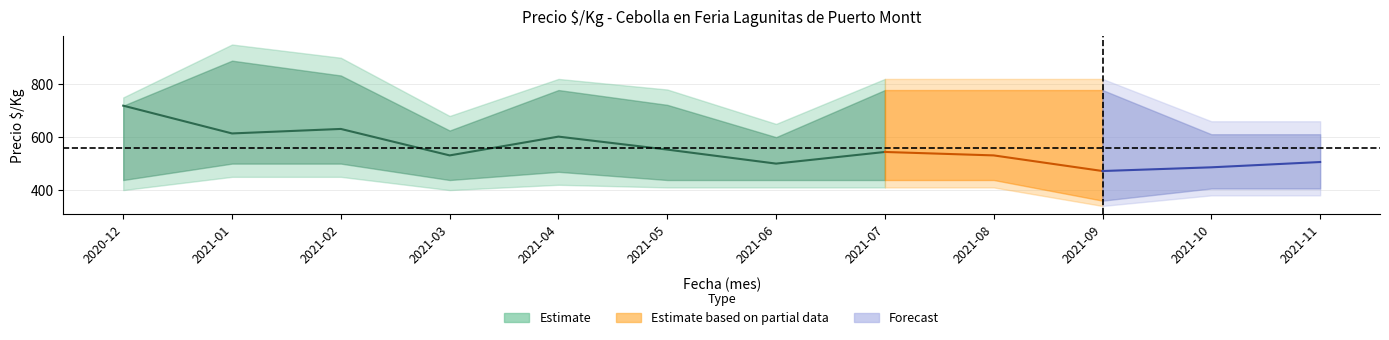

True or false: precio_centro has more than 0 points higher than both neighbors.

True